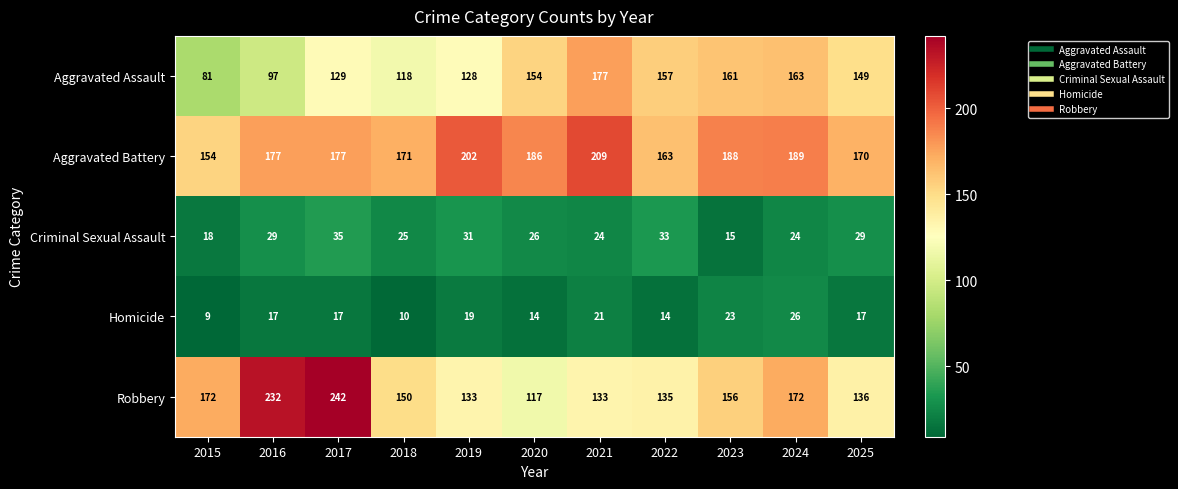

What is the difference between the second highest and second lowest values in the Aggravated Battery series?

39